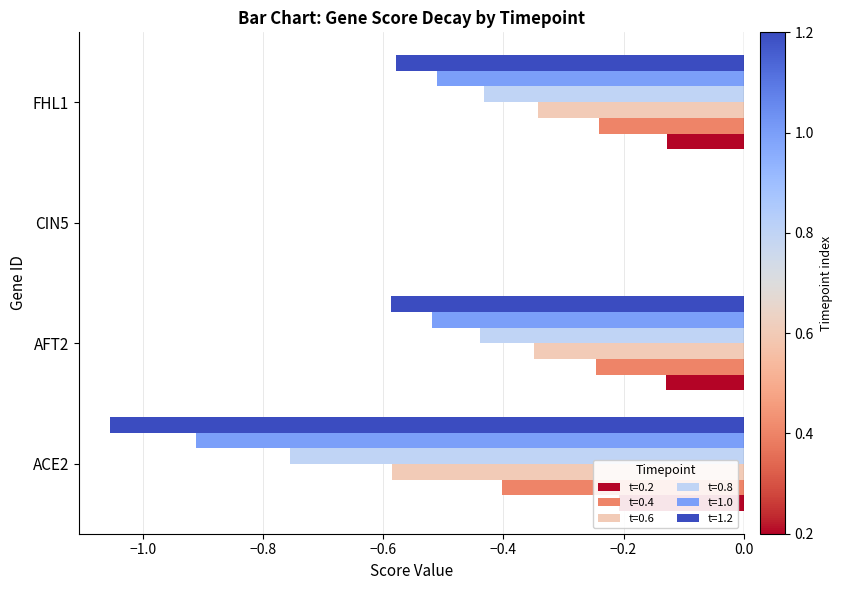

True or false: 1.2 has a value of -0.1 at AFT2.

False